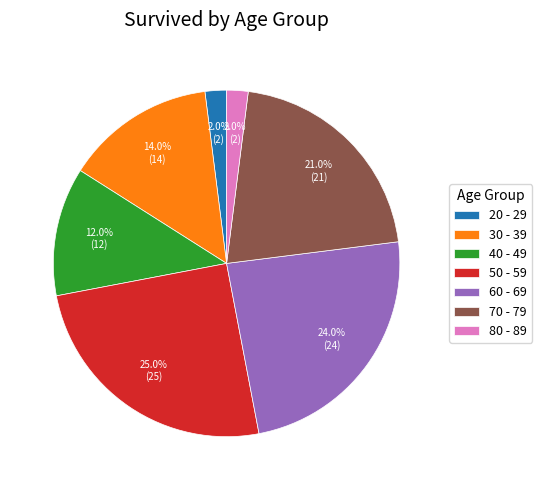

Which category has the biggest portion of the pie?

50 - 59